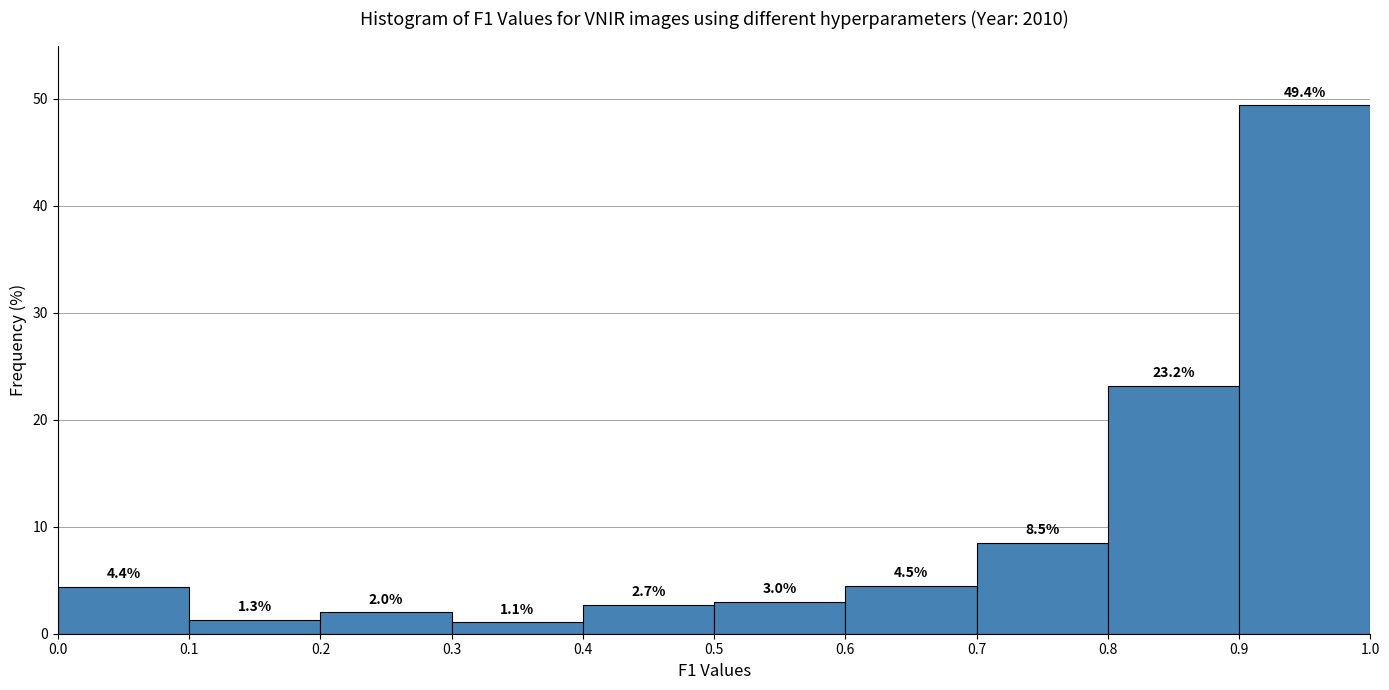

Reading left to right, transcribe this chart: for each bar, give the range it covers on the x-axis and its height.

0.0 to 0.1: 4.4
0.1 to 0.2: 1.3
0.2 to 0.3: 2.0
0.3 to 0.4: 1.1
0.4 to 0.5: 2.7
0.5 to 0.6: 3.0
0.6 to 0.7: 4.5
0.7 to 0.8: 8.5
0.8 to 0.9: 23.2
0.9 to 1.0: 49.4